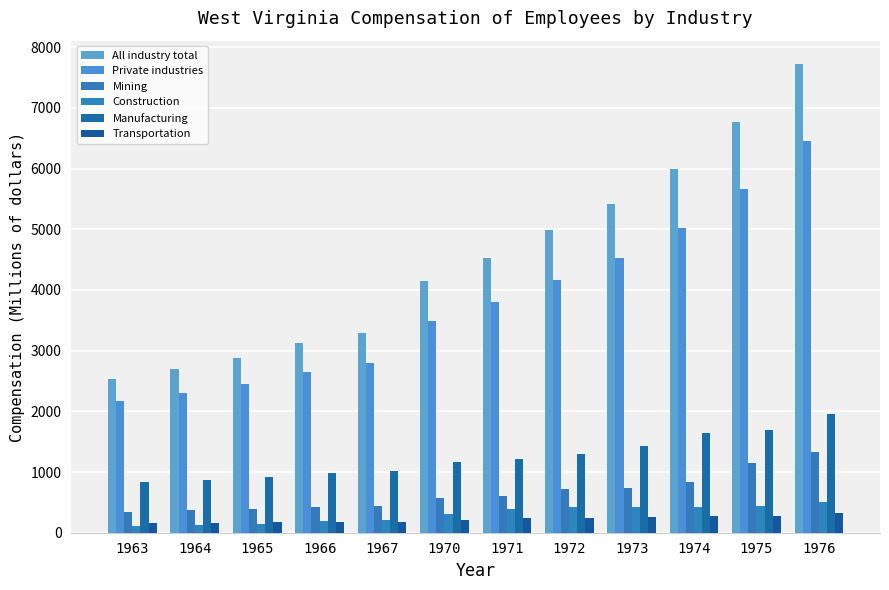

How many distinct data groups are displayed?

6